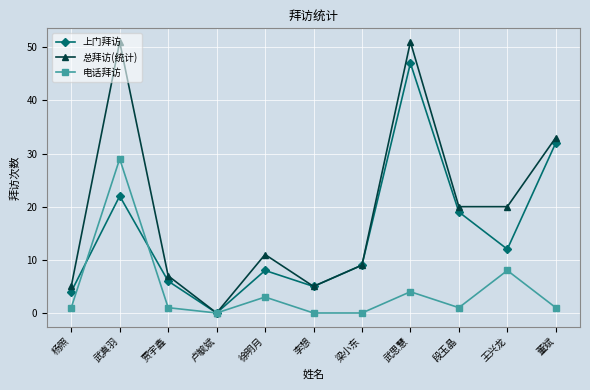

What is the sum of the 上门拜访 values at 李想 and 董斌?

37